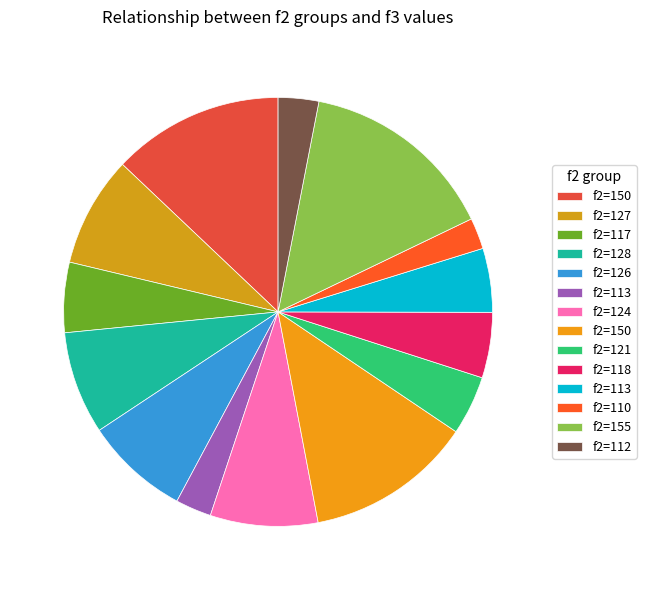

How many segments does this pie chart have?

14